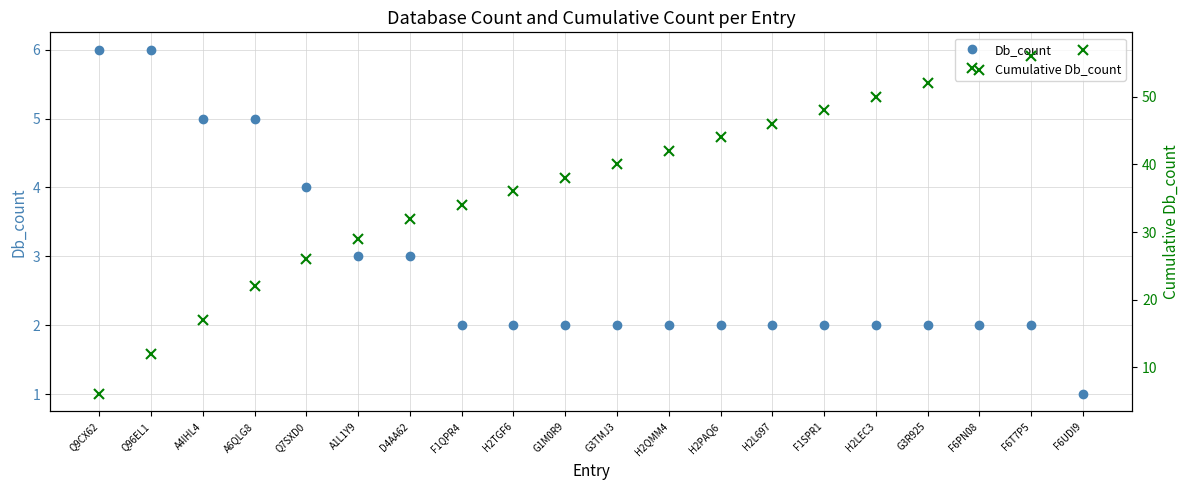

At H2QMM4, list the series in order from smallest to largest.

Db_count, Cumulative Db_count